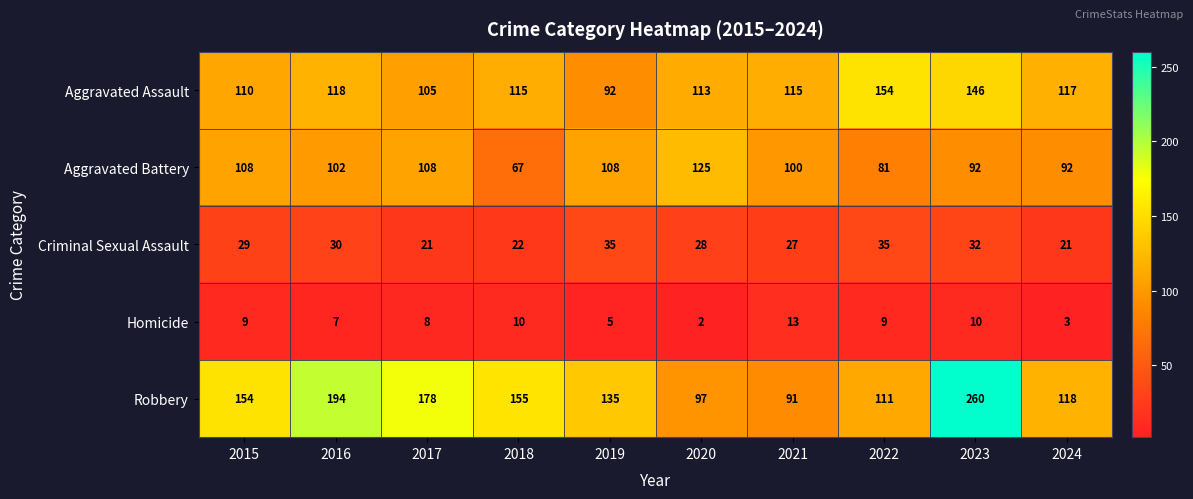

Rank the series at 2024 from lowest to highest value.

Homicide, Criminal Sexual Assault, Aggravated Battery, Aggravated Assault, Robbery